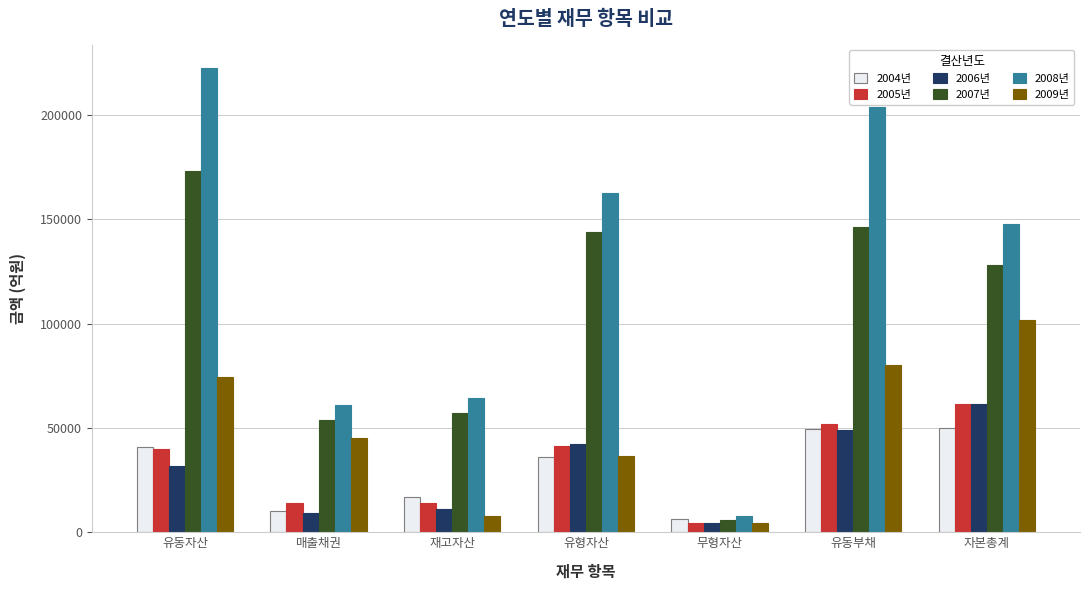

At which category does the chart reach its minimum across all series?

무형자산